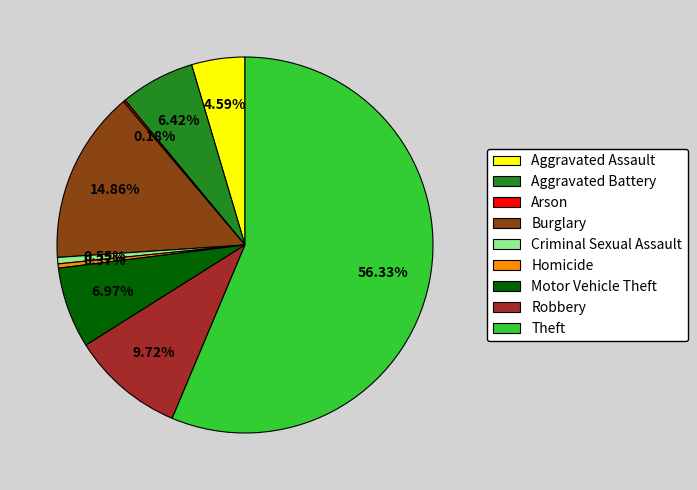

What percentage is the Theft slice, to the nearest percent?

56%